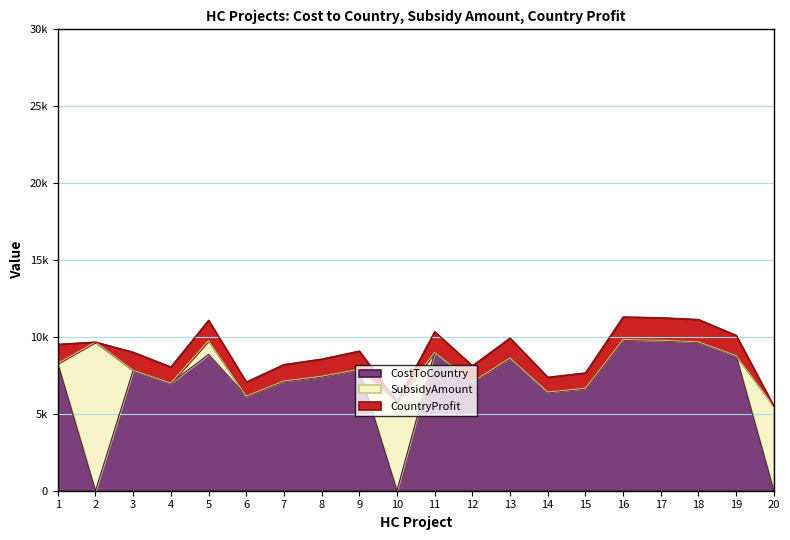

True or false: CostToCountry and CountryProfit cross at least once.

False